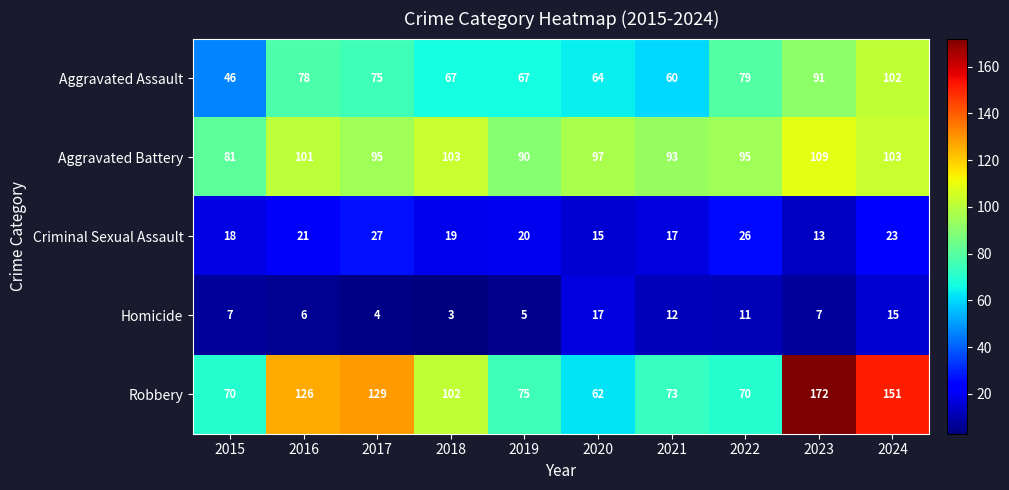

What is the average value of the Robbery series?

103